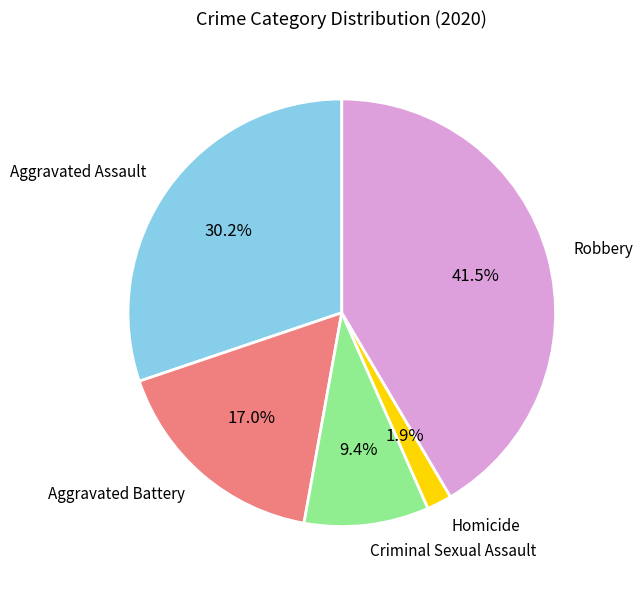

What percentage is the Aggravated Assault slice, to the nearest percent?

30%